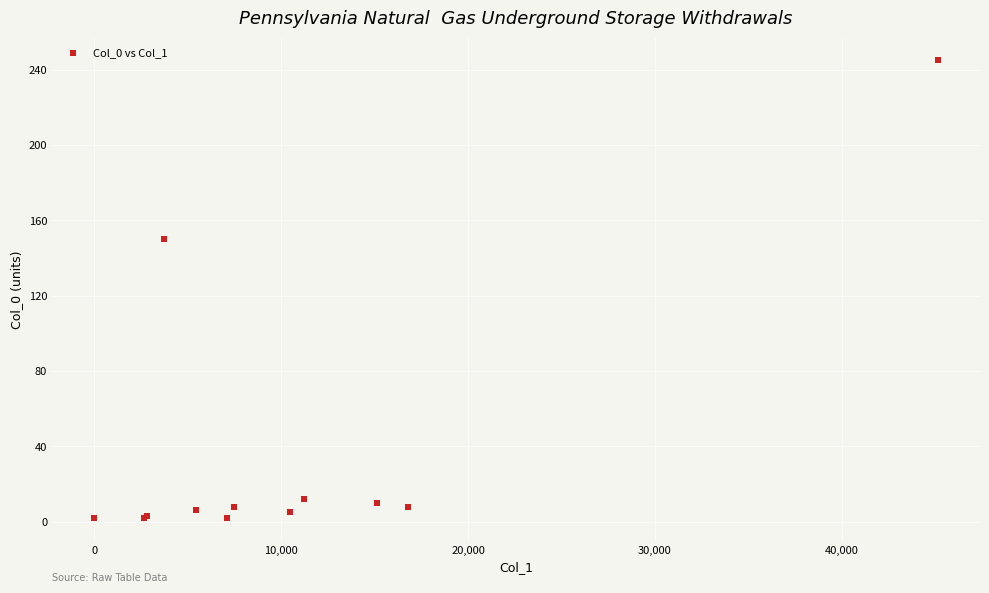

What Y value in the scatter plot is closest to 123?

150